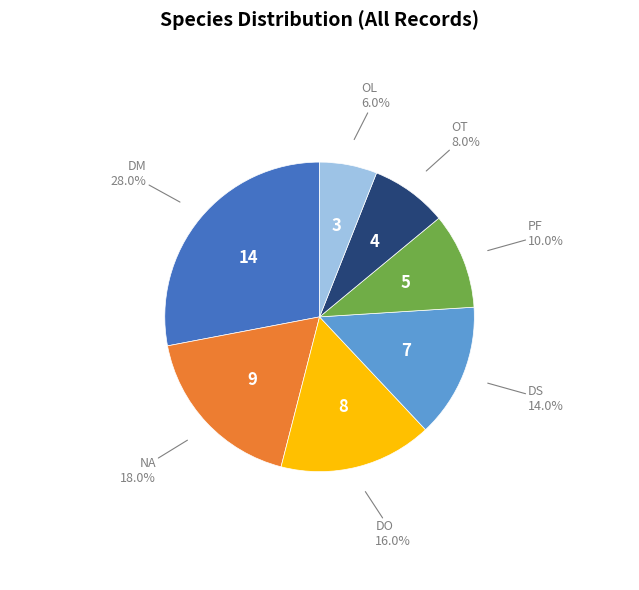

What percentage is the DO slice, to the nearest percent?

16%